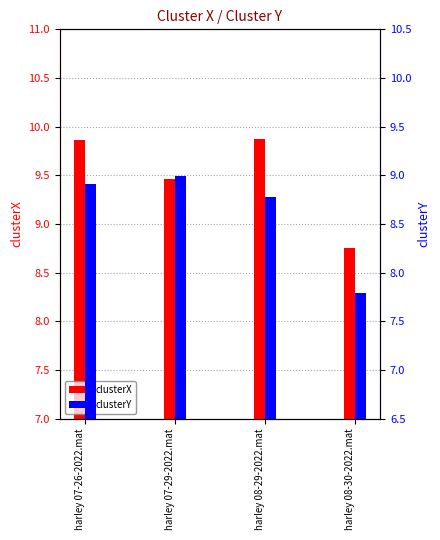

What is the label of the 1st bar from the right?

harley 08-30-2022.mat